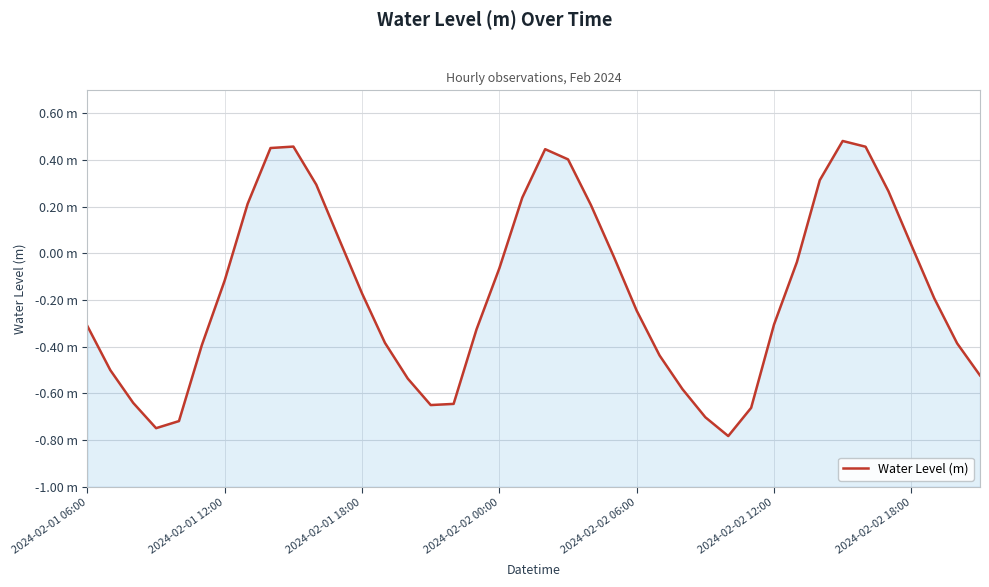

Rank the categories by value from highest to lowest.

33, 9, 34, 8, 20, 21, 32, 10, 35, 19, 7, 22, 11, 36, 23, 31, 18, 2024-02-02 18:00, 12, 37, 24, 30, 2024-02-01 06:00, 17, 13, 38, 2024-02-02 12:00, 25, 2024-02-01 12:00, 39, 14, 26, 2024-02-01 18:00, 16, 15, 29, 27, 2024-02-02 06:00, 2024-02-02 00:00, 28